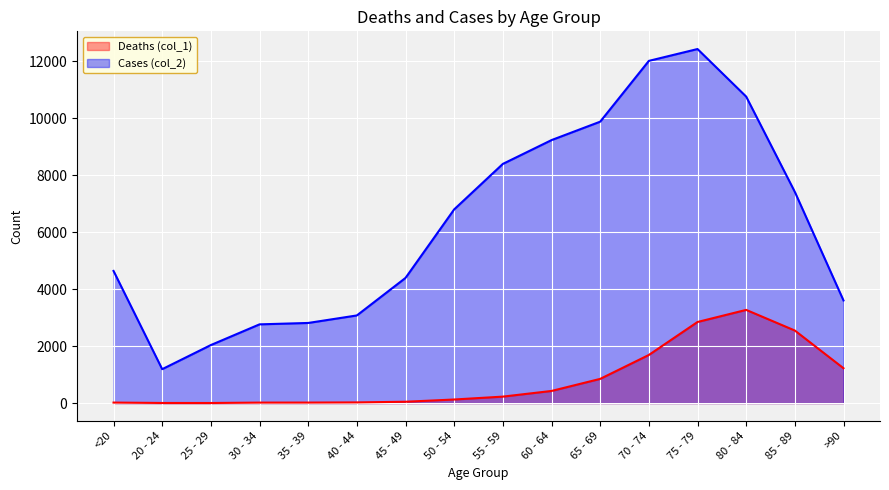

Reading left to right, extract all data points from this chart.

Deaths (col_1): 18	4	3	17	18	24	47	126	227	426	850	1690	2848	3273	2548	1224
Cases (col_2): 4641	1191	2038	2765	2814	3078	4396	6803	8400	9236	9883	12018	12434	10764	7417	3604